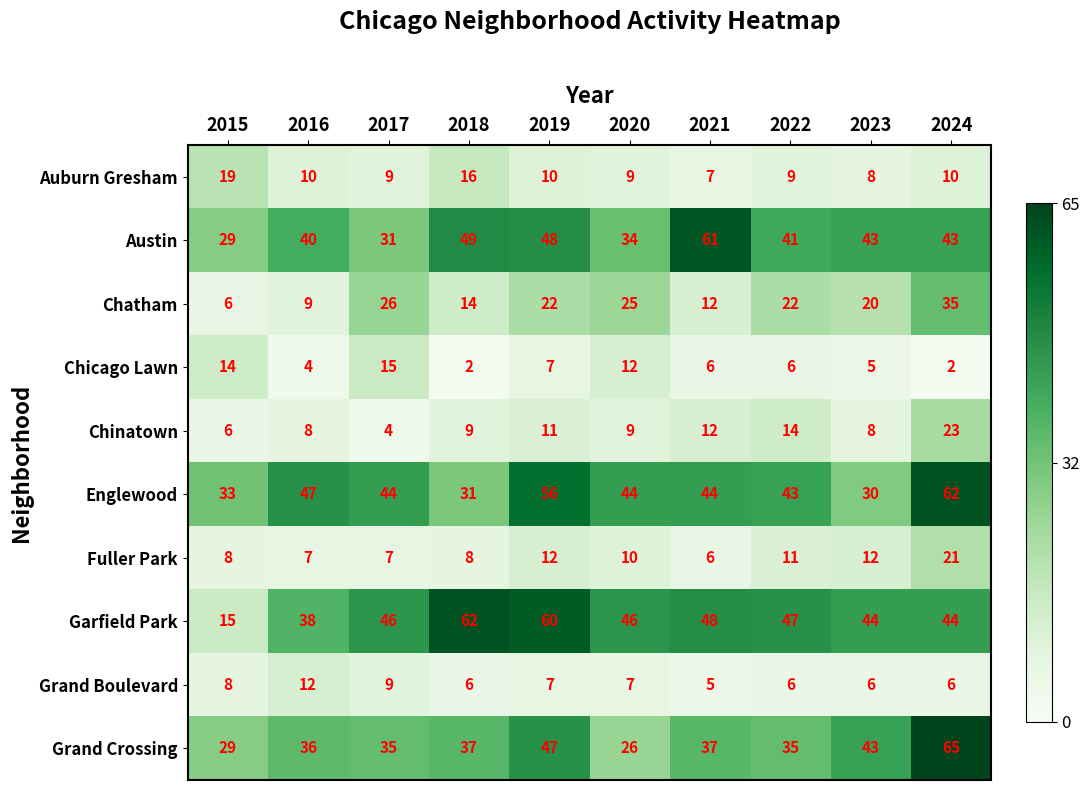

True or false: Garfield Park has a value of 66 at 2022.

False